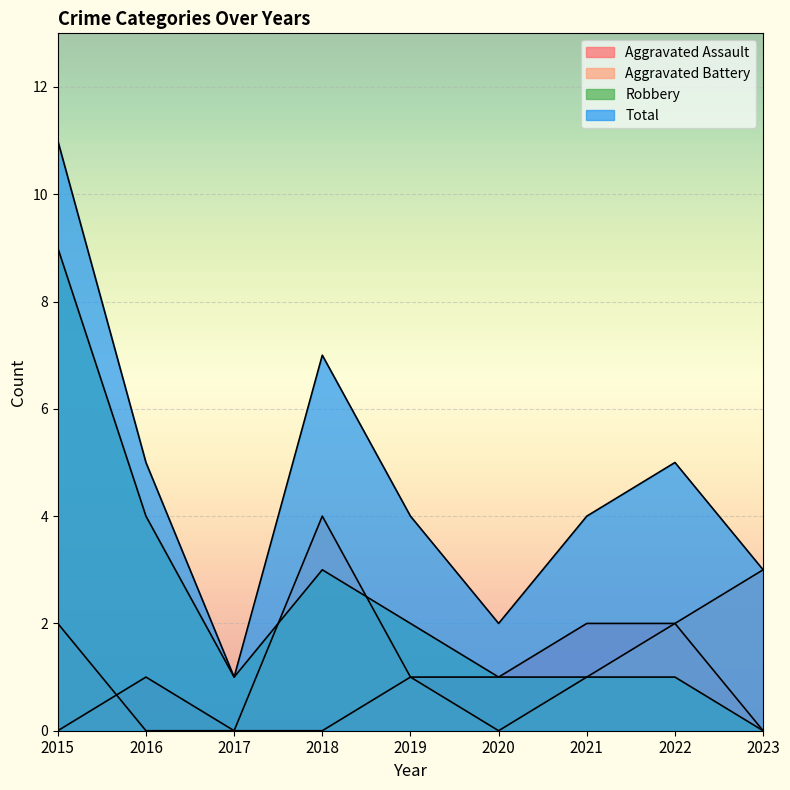

Reading right to left, list all the values displayed in this chart.

Aggravated Assault: 2023=0	2022=2	2021=2	2020=1	2019=1	2018=0	2017=0	2016=1	2015=0
Aggravated Battery: 2023=3	2022=2	2021=1	2020=0	2019=1	2018=4	2017=0	2016=0	2015=2
Robbery: 2023=0	2022=1	2021=1	2020=1	2019=2	2018=3	2017=1	2016=4	2015=9
Total: 2023=3	2022=5	2021=4	2020=2	2019=4	2018=7	2017=1	2016=5	2015=11